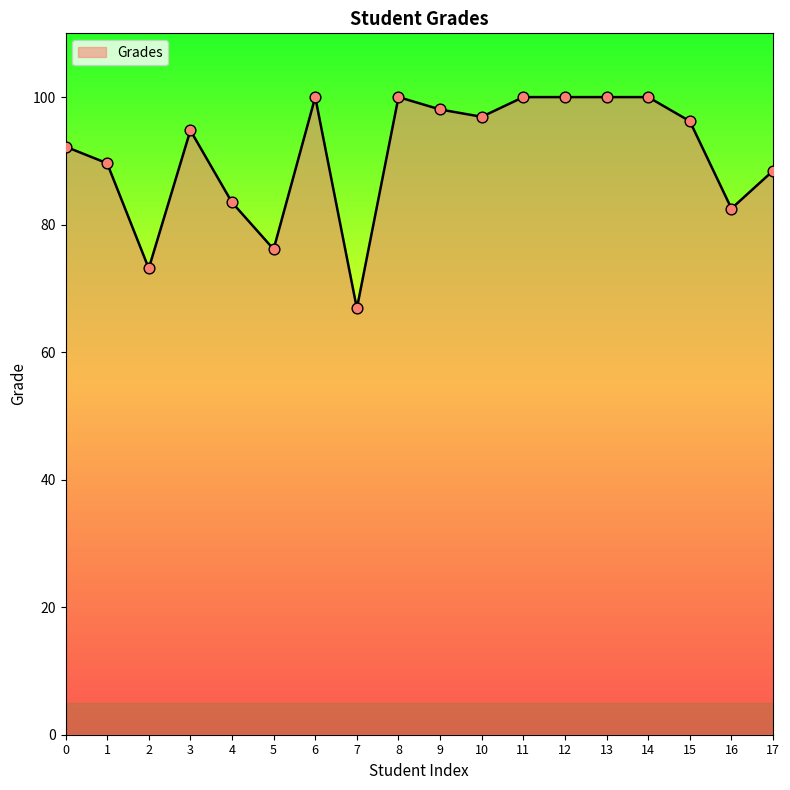

Between 17 and 10, which is larger?

10